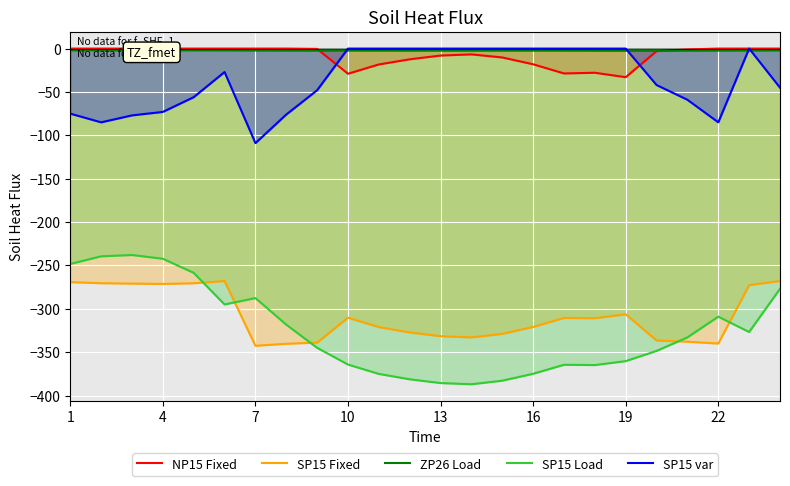

True or false: SP15 Fixed has a value of -310.2 at 10.

True